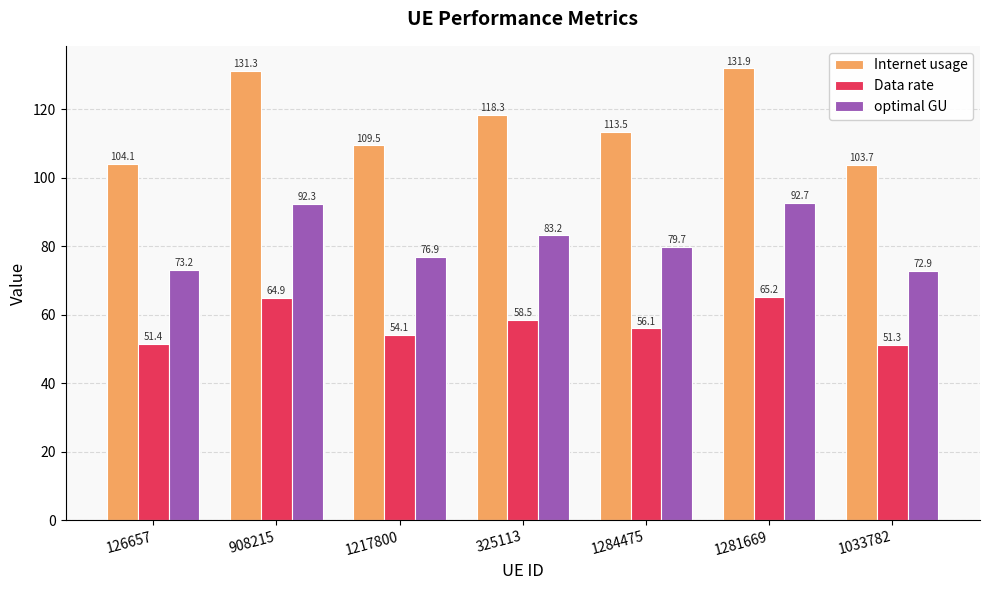

What is the maximum value shown in the chart?

131.9